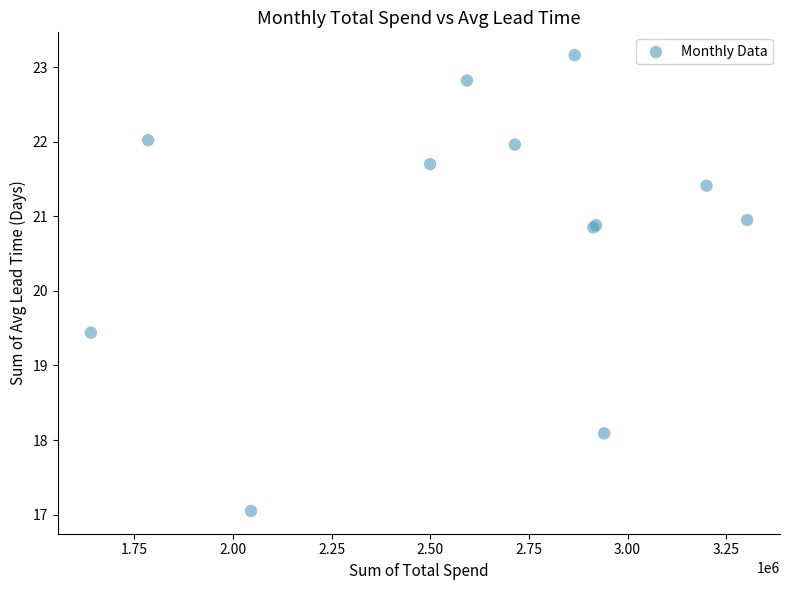

What Y value in the scatter plot is closest to 20?

19.4